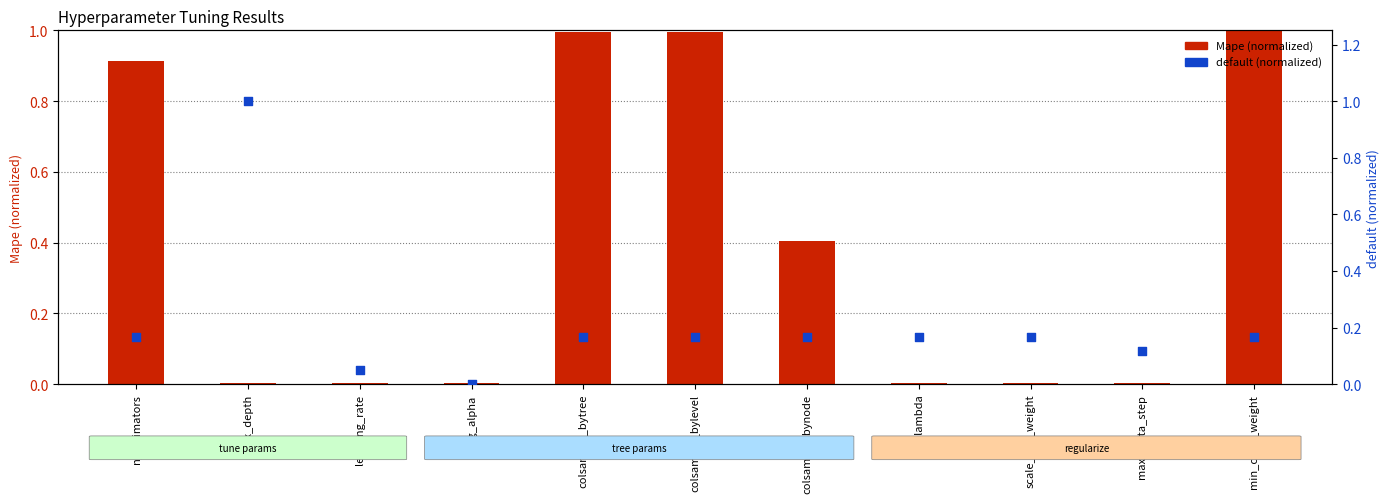

What are all the series names shown in the legend?

Mape (normalized), default (normalized)